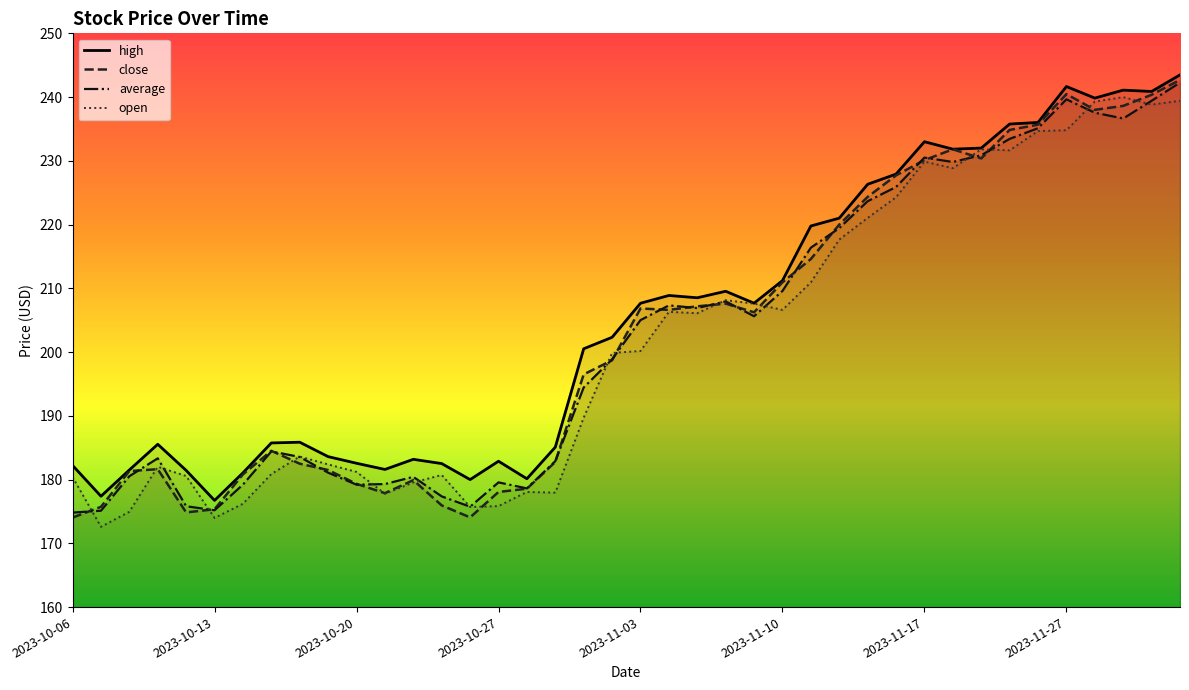

Between 2023-10-17 and 2023-11-02, which is larger?

2023-11-02